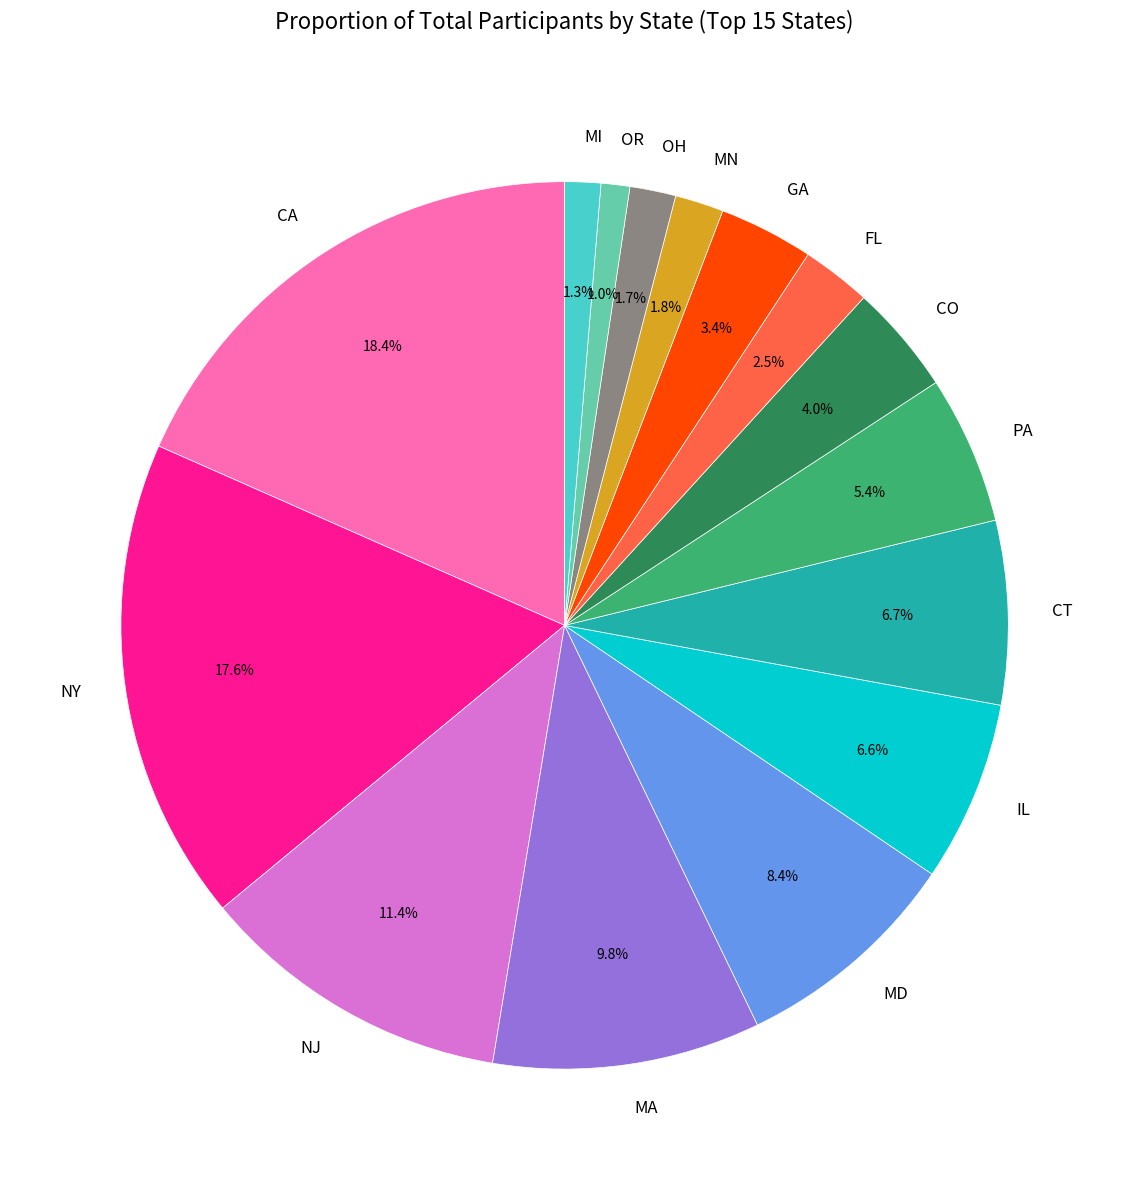

True or false: GA accounts for 3% of the total.

True